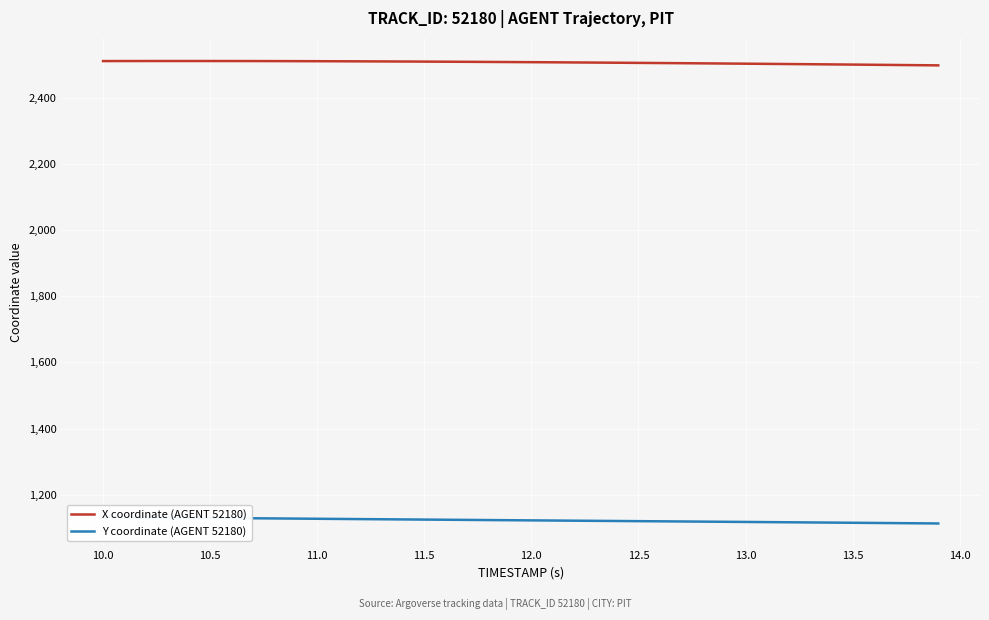

What is the difference between the maximum and minimum values in the X coordinate (AGENT 52180) series?

13.1